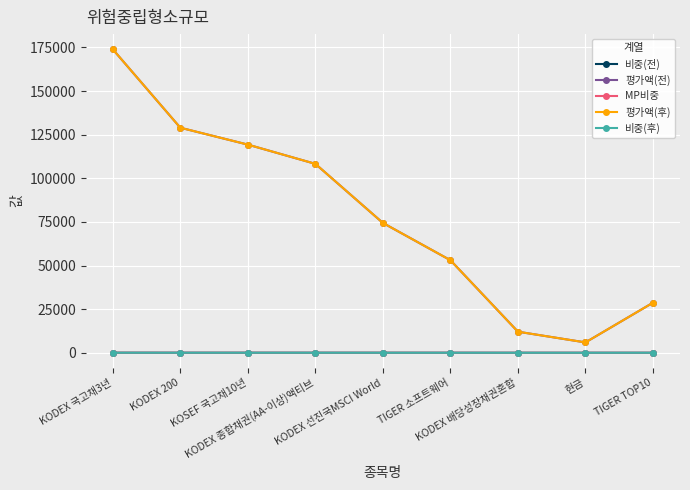

True or false: 평가액(후) has a value of 5950.0 at 현금.

True